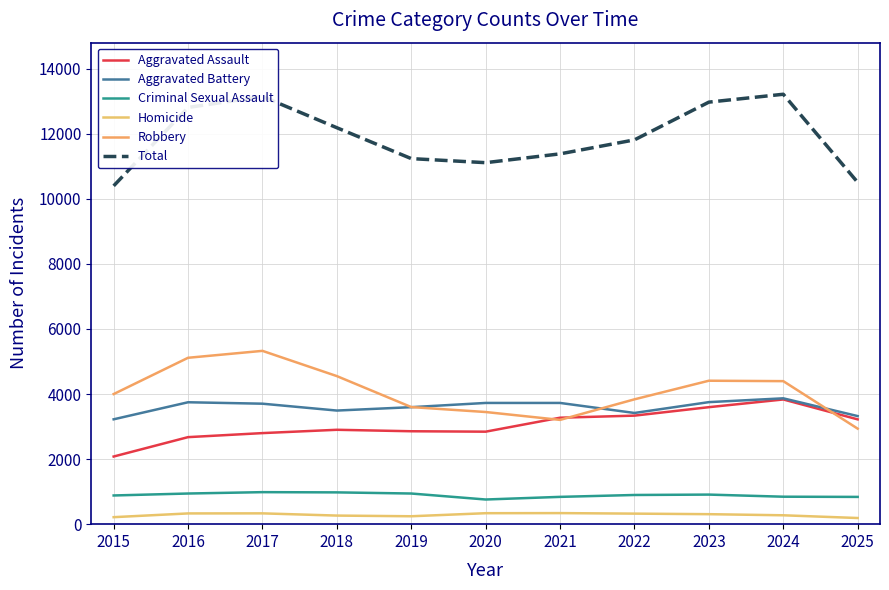

True or false: Aggravated Battery has more than 0 points higher than both neighbors.

True